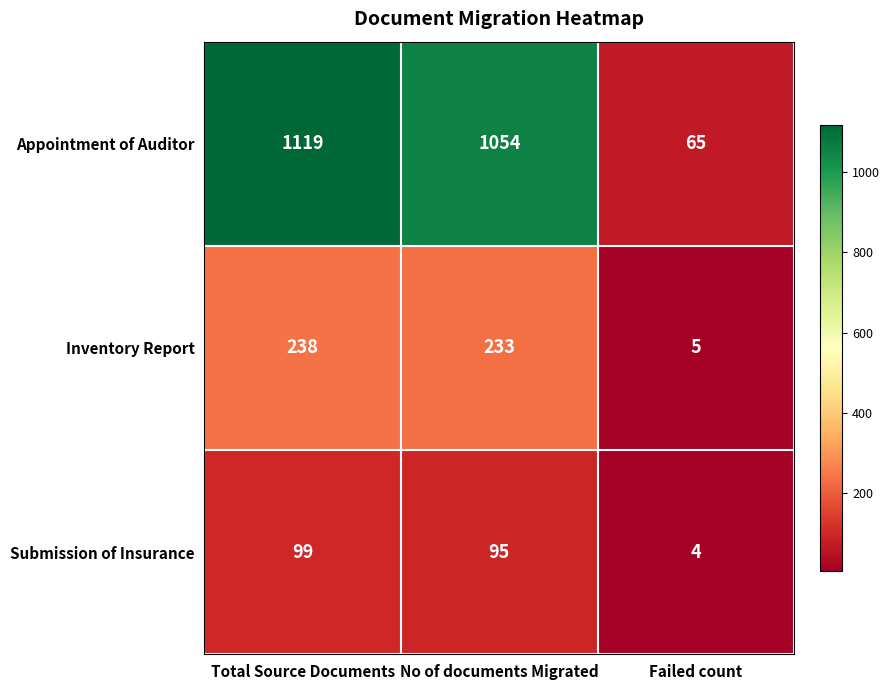

Which series changed the most between Total Source Documents and No of documents Migrated?

Appointment of Auditor